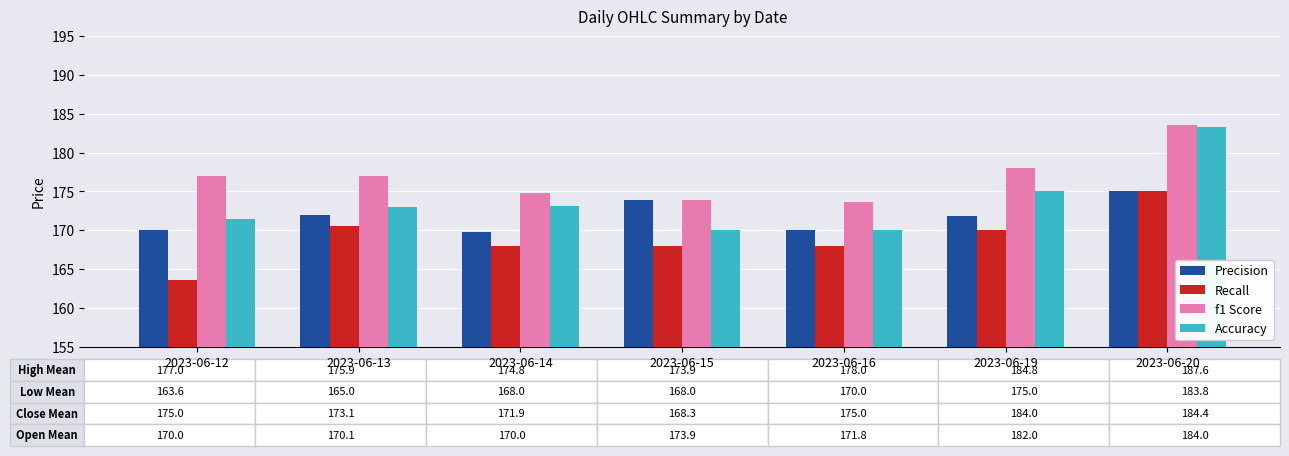

Which series has the largest range (max minus min)?

Accuracy